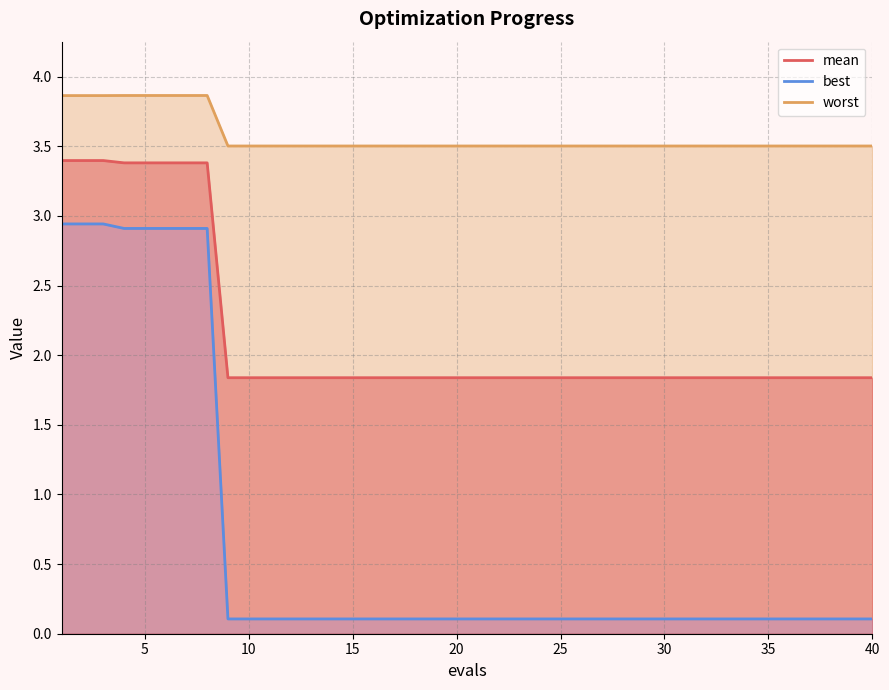

At which category is the sum across all series the highest?

1